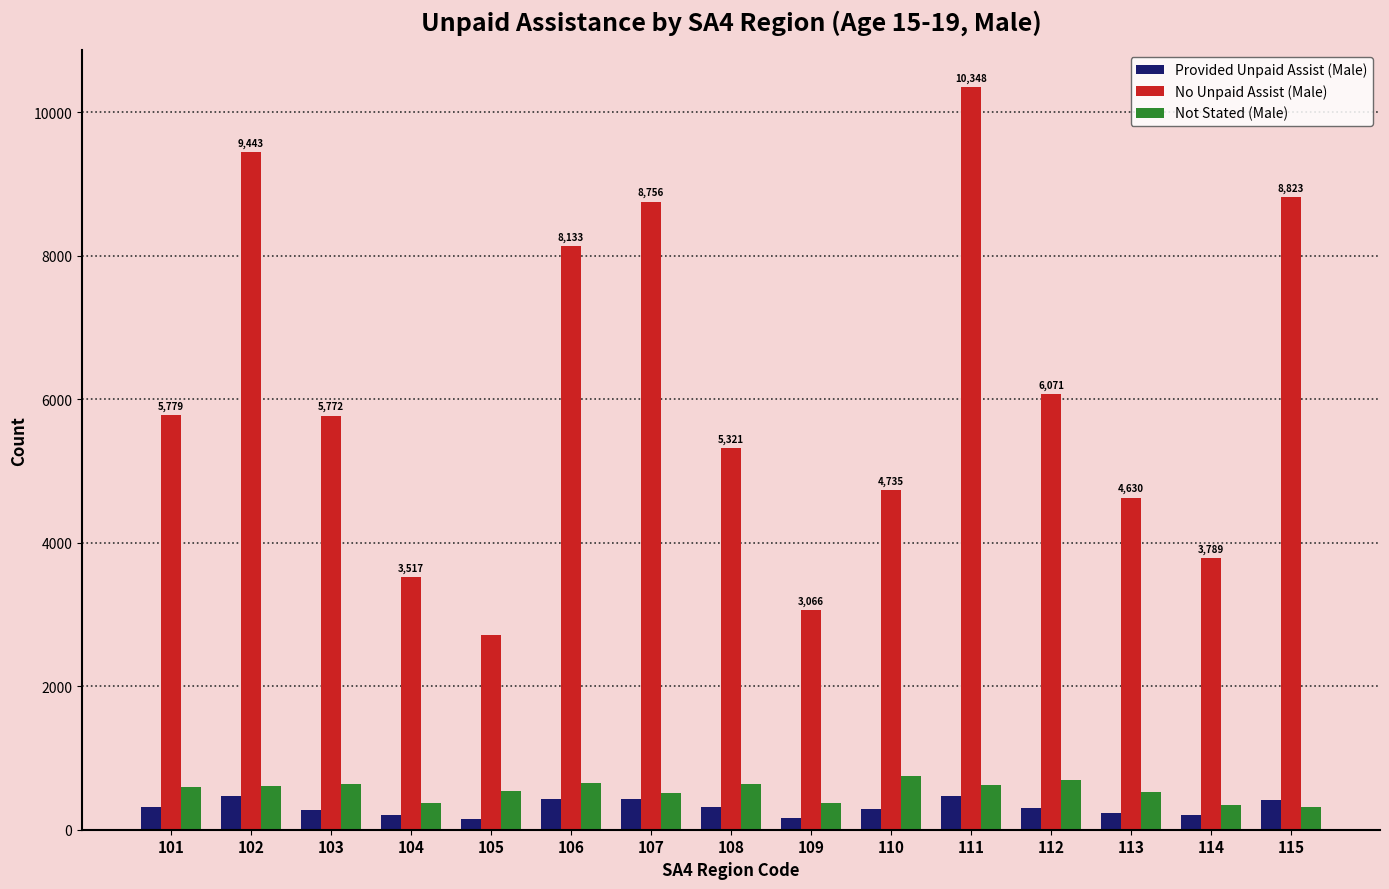

The value of No Unpaid Assist (Male) at 103 is 1744. True or false?

False